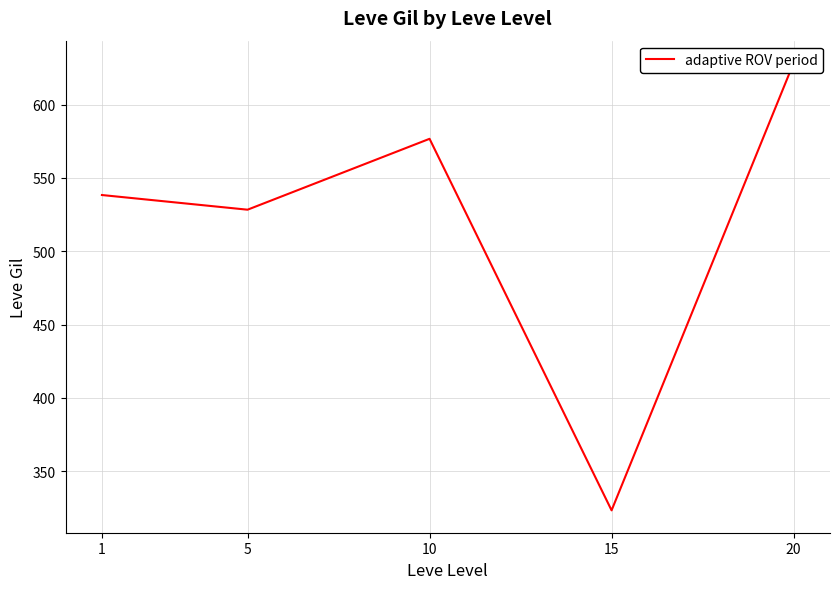

Which has a higher value, 1 or 5?

1